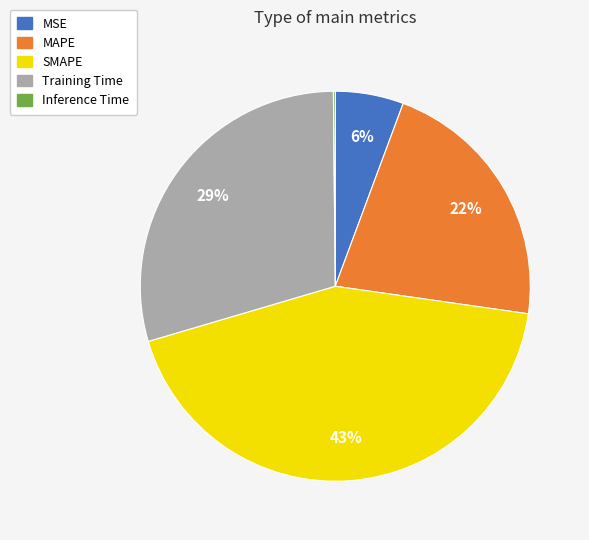

Does MSE represent more than half of the total?

No